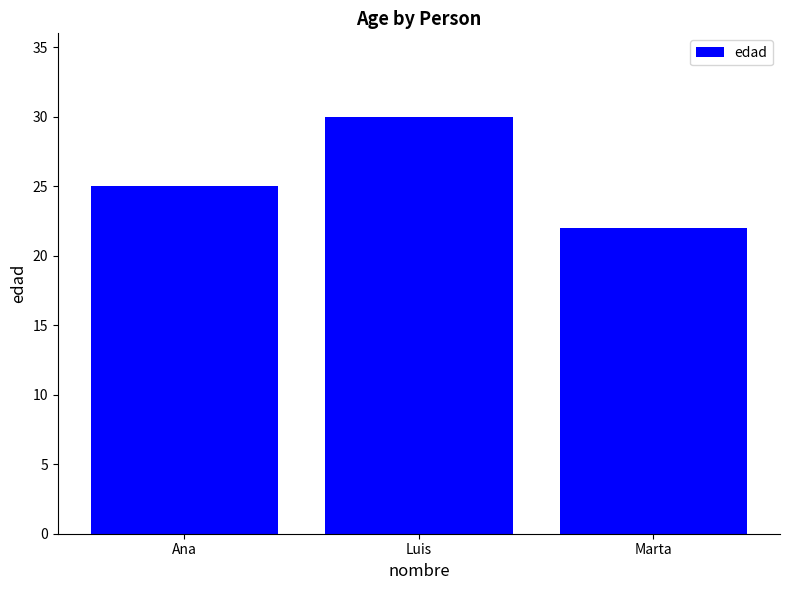

True or false: the data shows 22 at Marta.

True